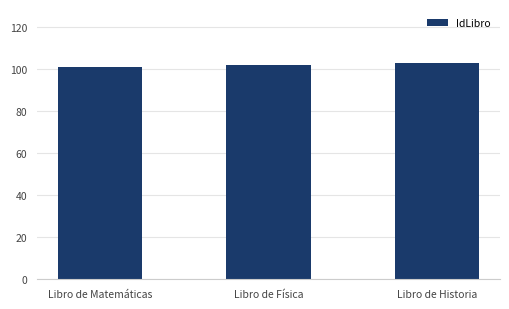

What is the approximate value at Libro de Física?

102